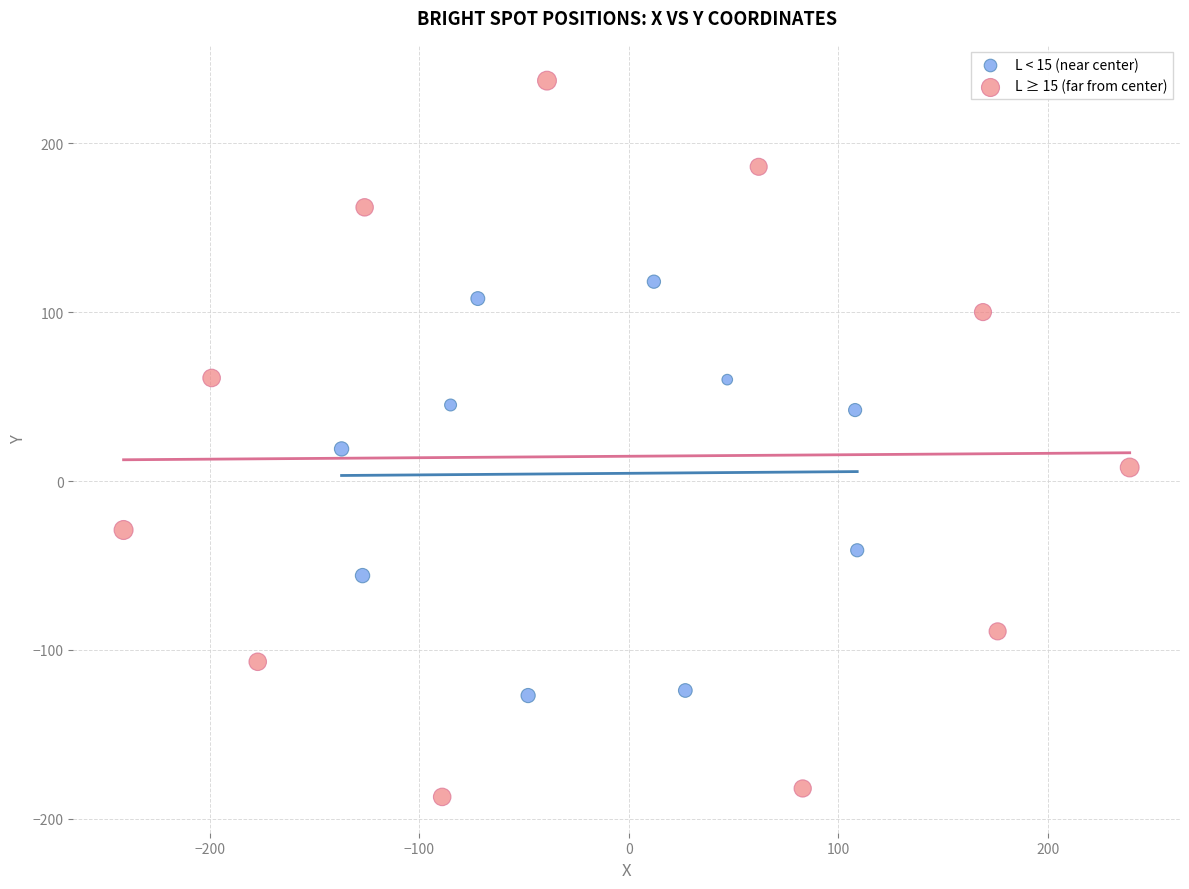

Which series contains the highest Y value?

L ≥ 15 (far from center)